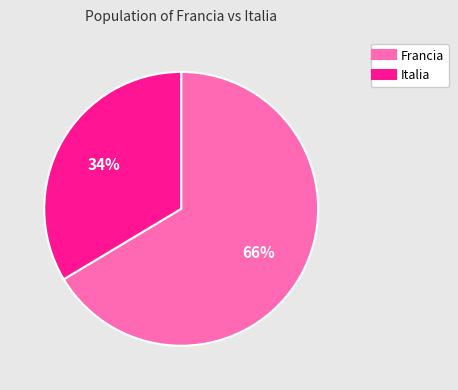

Count the number of slices in the pie.

2